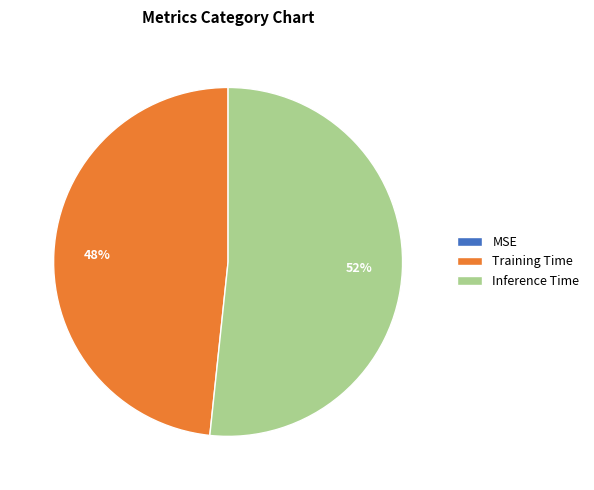

To the nearest percent, what percentage of the pie is Inference Time?

52%